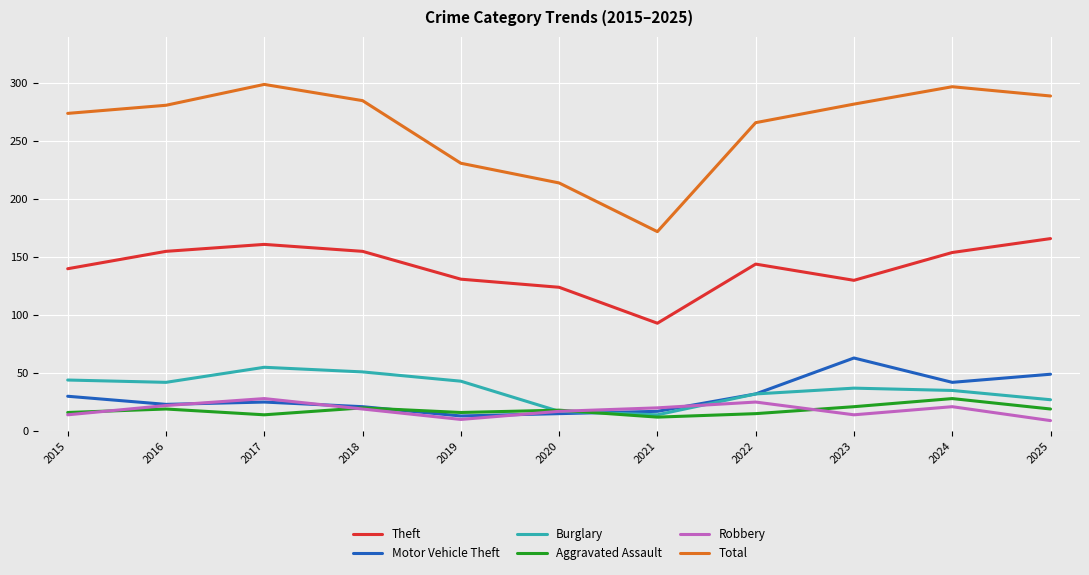

What is the smallest value displayed?

9